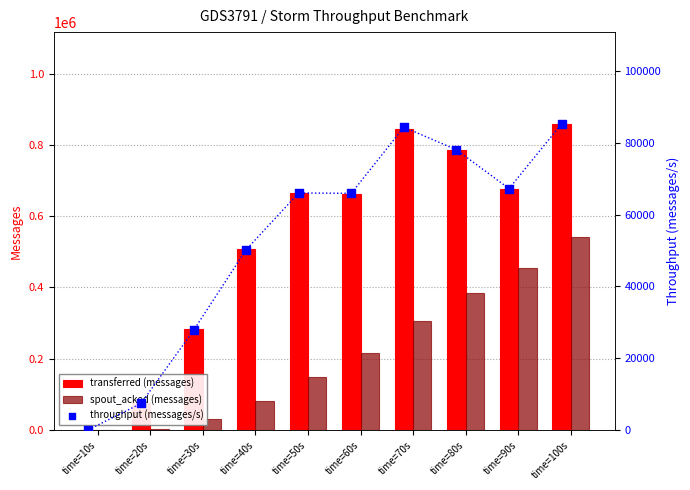

Is the value of transferred (messages) at time=50s greater than the value of spout_acked (messages) at time=70s?

Yes